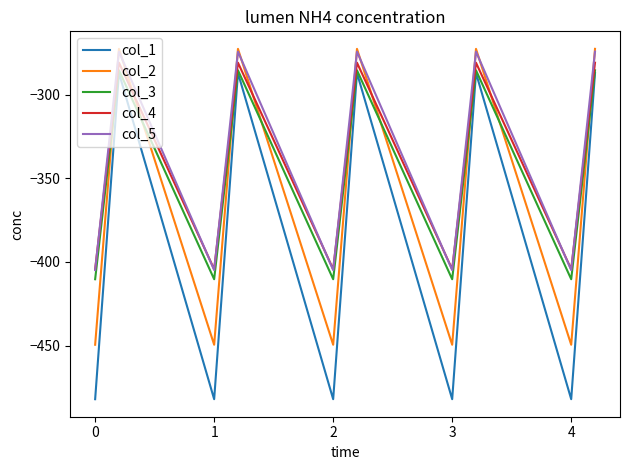

True or false: col_1 and col_5 intersect in this chart.

False